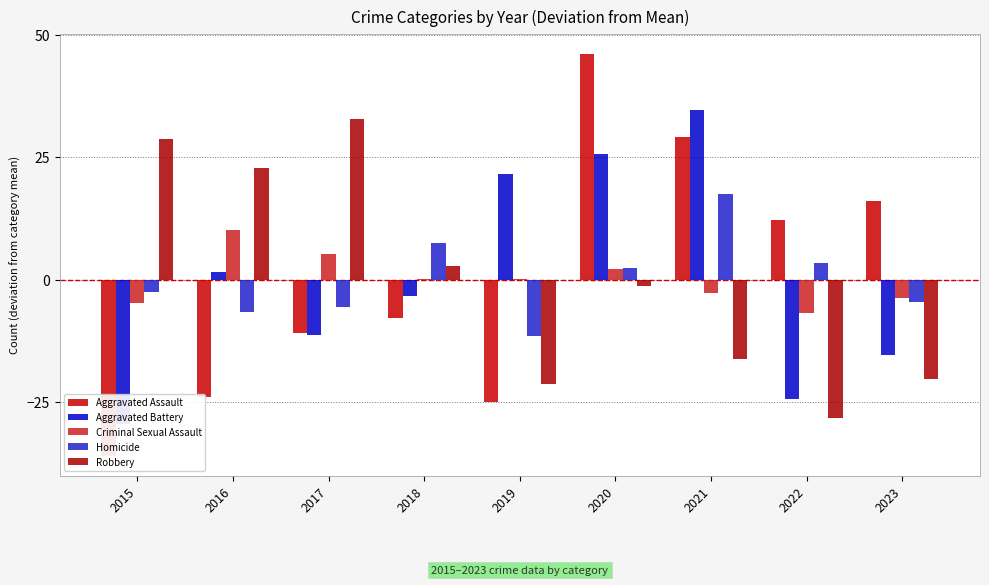

What is the minimum value shown in the chart?

-35.9